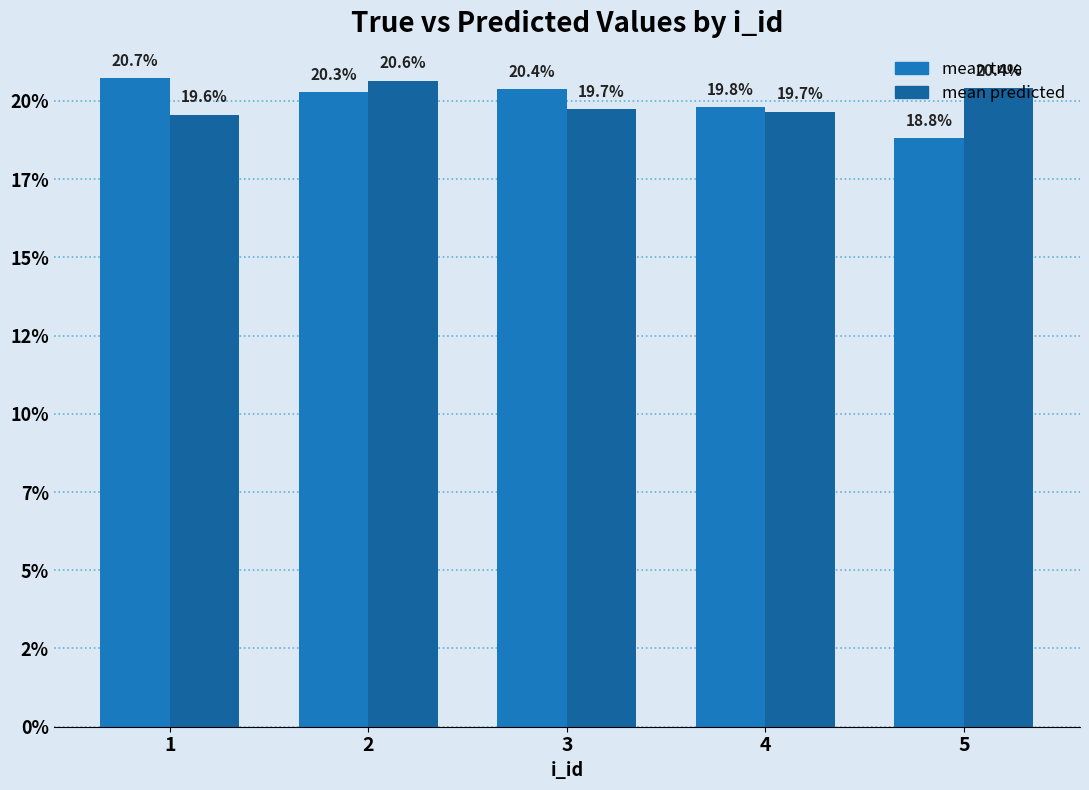

Which series has the widest spread of values?

mean true